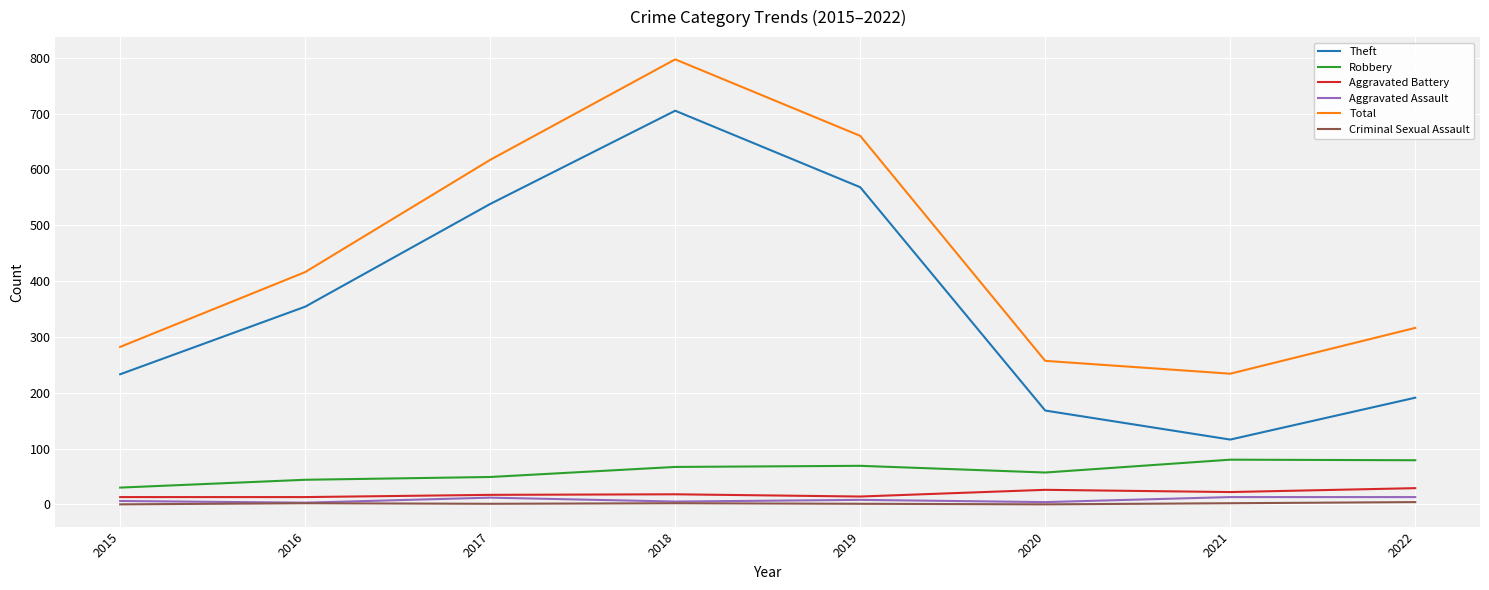

True or false: Aggravated Battery and Total cross at least once.

False